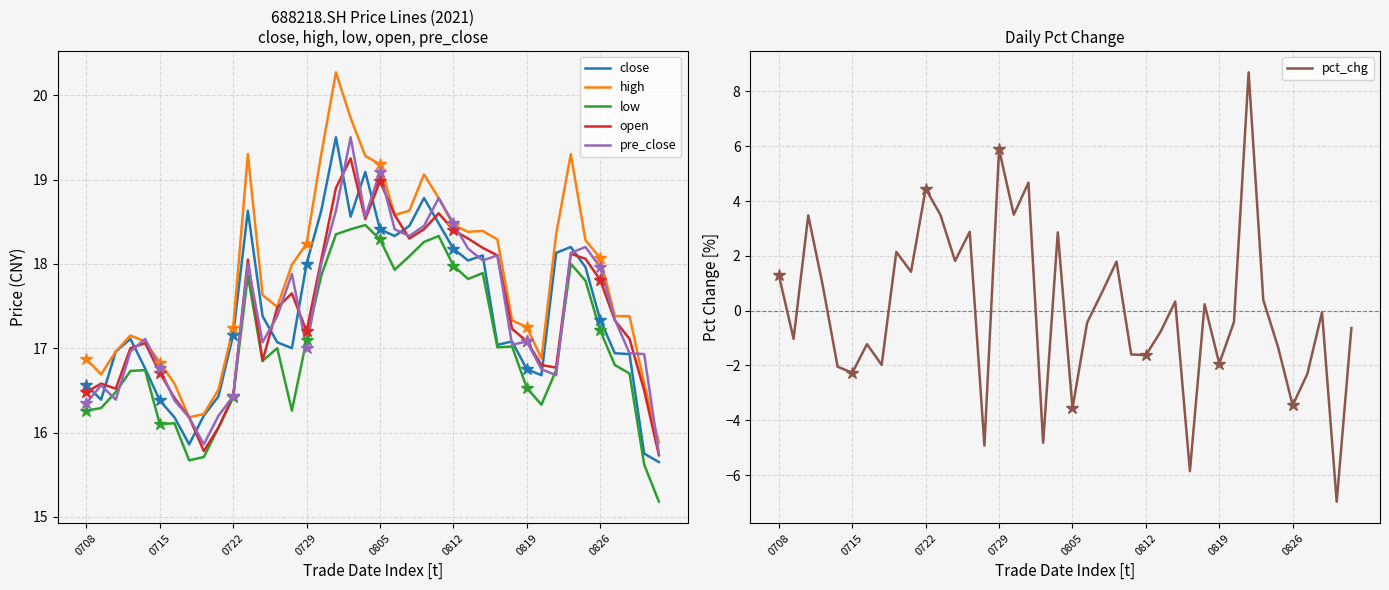

True or false: low and high intersect in this chart.

False